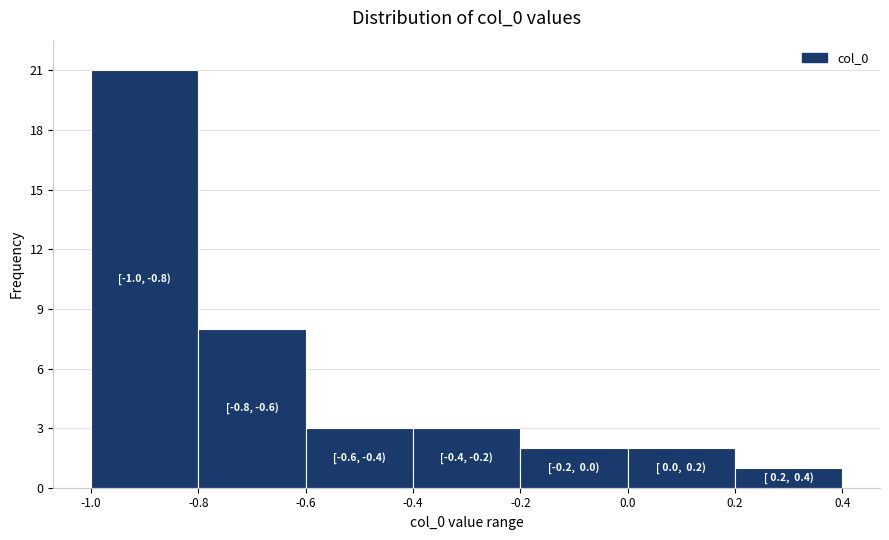

Which range on the x-axis has the tallest bar?

-1.0 to -0.8